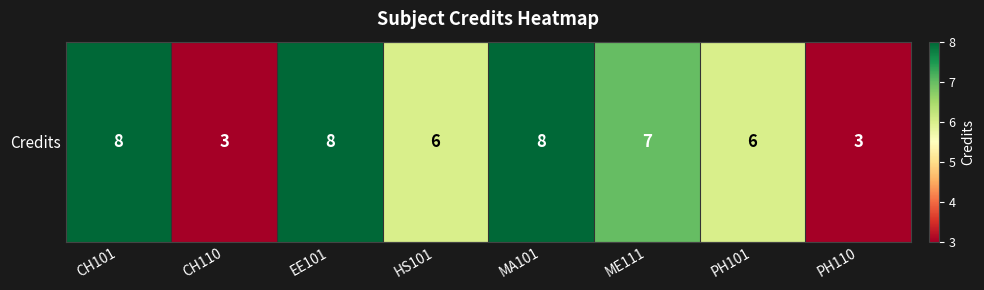

Reading left to right, what are all the values shown in this chart?

CH101=8	CH110=3	EE101=8	HS101=6	MA101=8	ME111=7	PH101=6	PH110=3